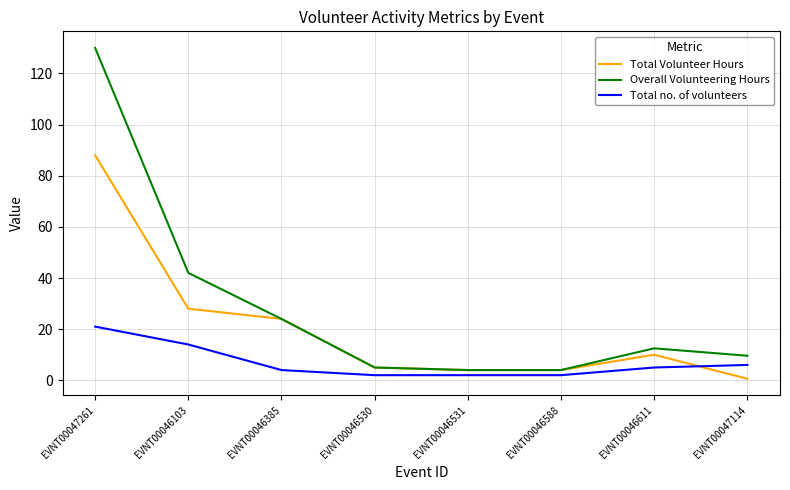

How many distinct data groups are displayed?

3